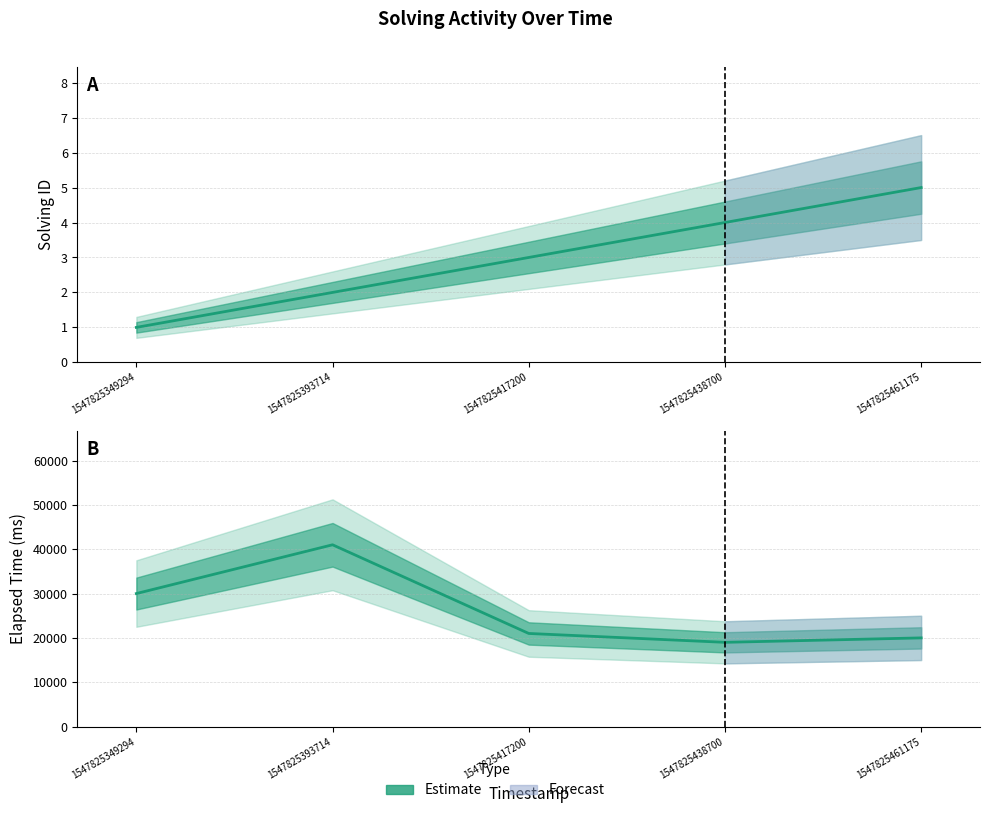

Rank the series at 1547825349294 from highest to lowest value.

Estimate (elapsed_time), Estimate (solving_id)